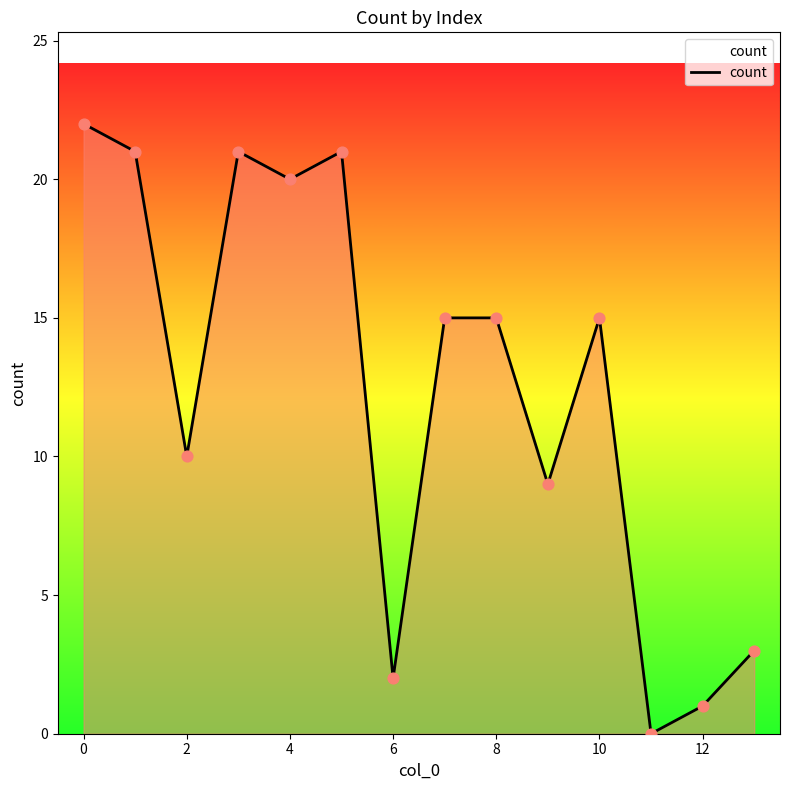

What is the greatest value displayed?

22